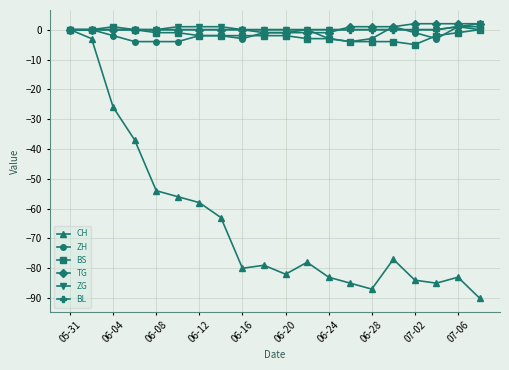

Which series has the widest spread of values?

CH